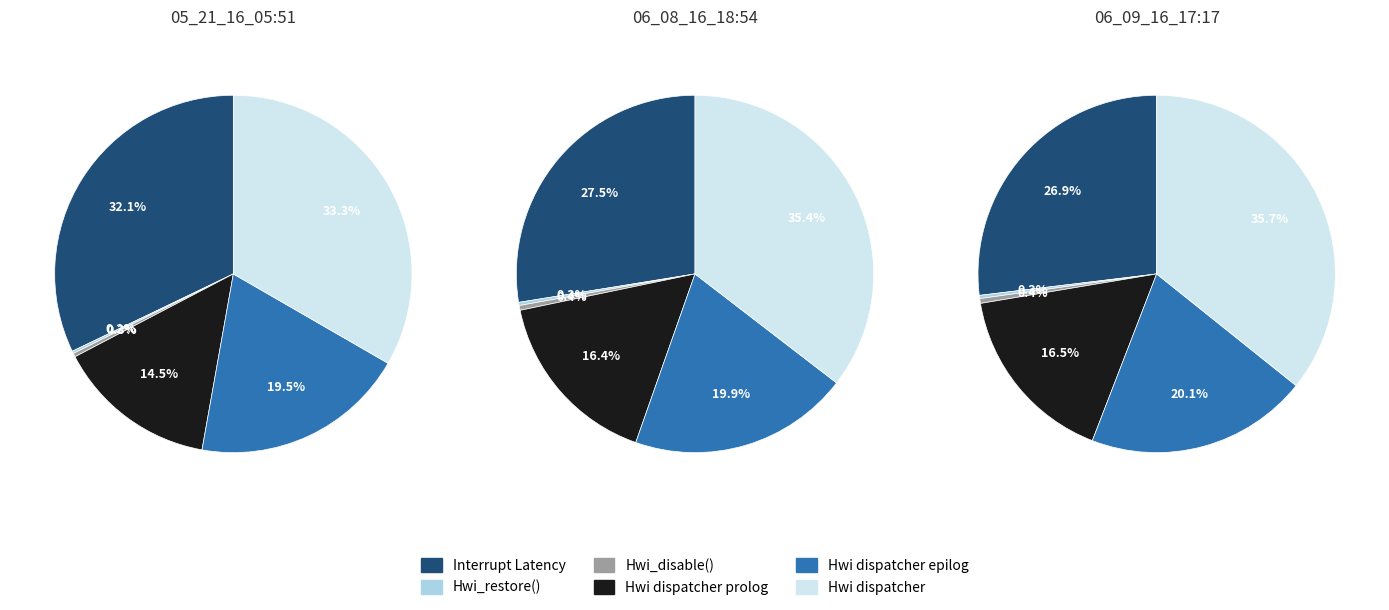

To the nearest percent, what percentage of the pie is Hwi dispatcher?

33%